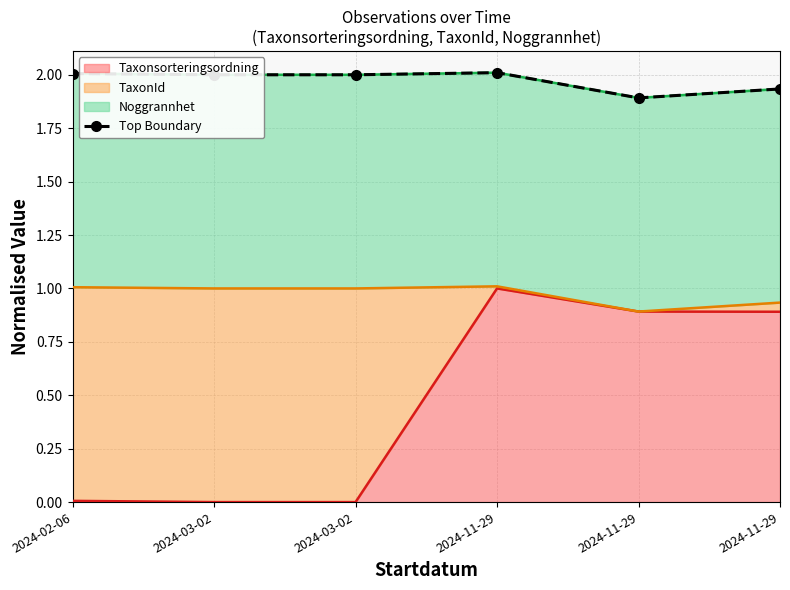

What is the difference between the second highest and second lowest values?

0.1